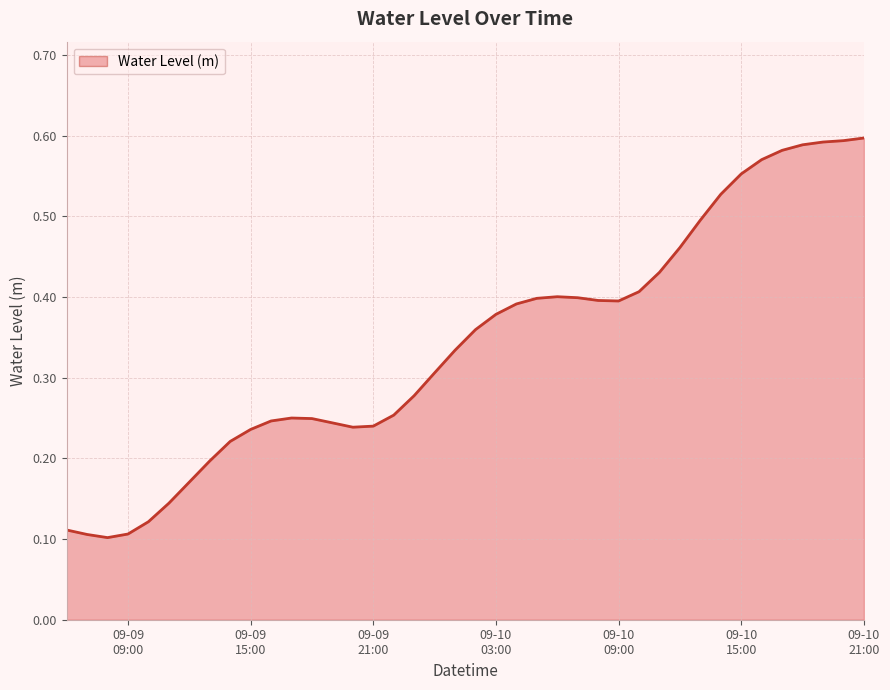

Which label corresponds to the smallest value in the chart?

2025-09-09 08:00:00